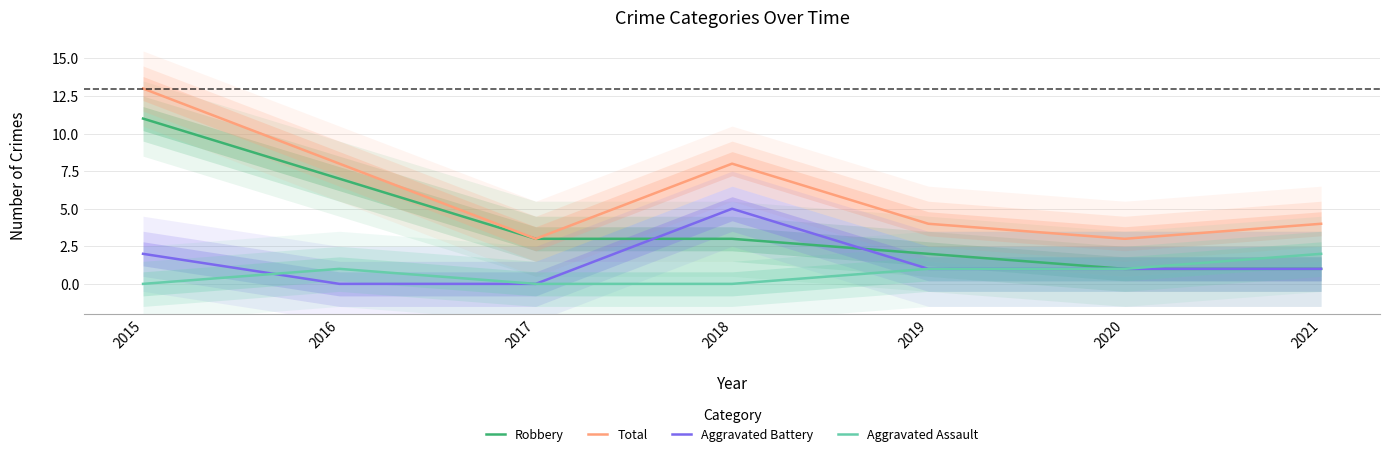

What is the value of the Total point at the 1st from the left?

13